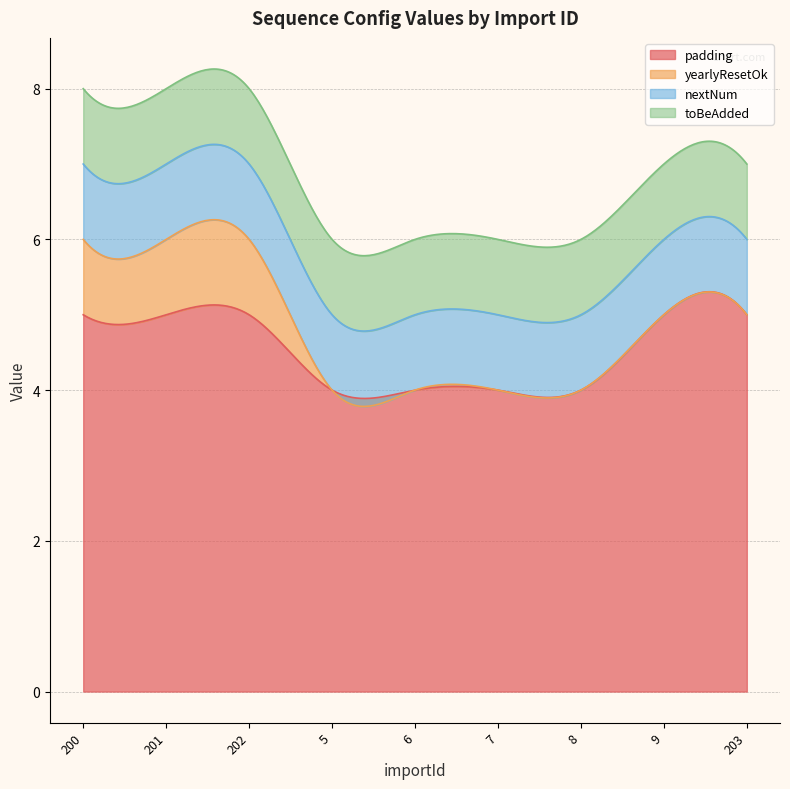

Reading left to right, what are all the values shown in this chart?

padding: 5	5	5	4	4	4	4	5	5
yearlyResetOk: 1	1	1	0	0	0	0	0	0
nextNum: 1	1	1	1	1	1	1	1	1
toBeAdded: 1	1	1	1	1	1	1	1	1